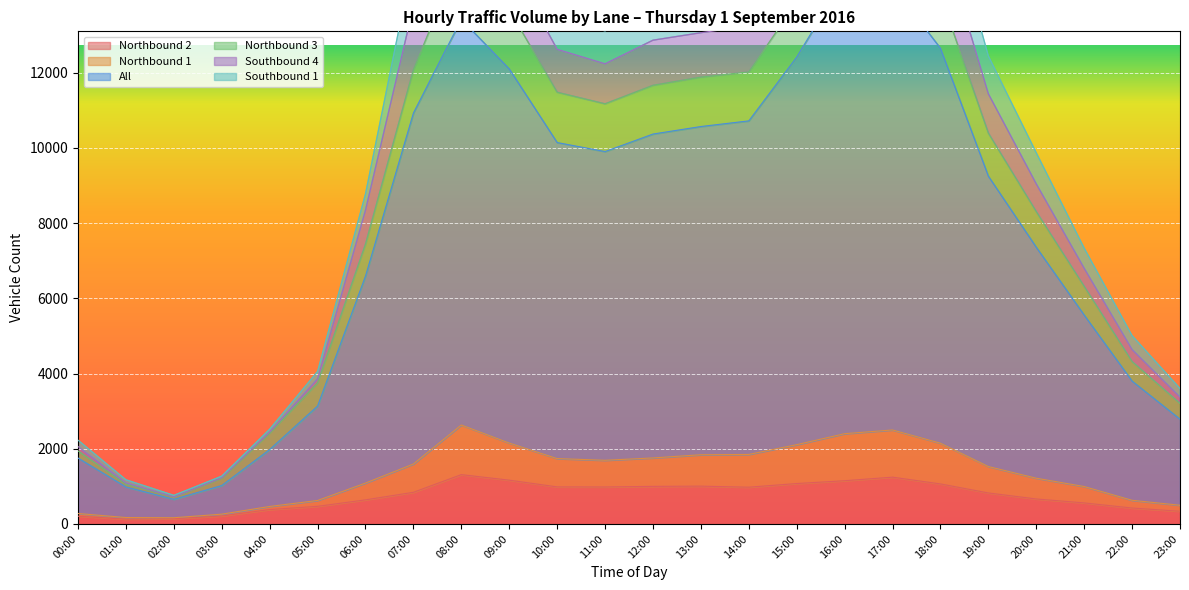

Count the number of categories in the chart.

24